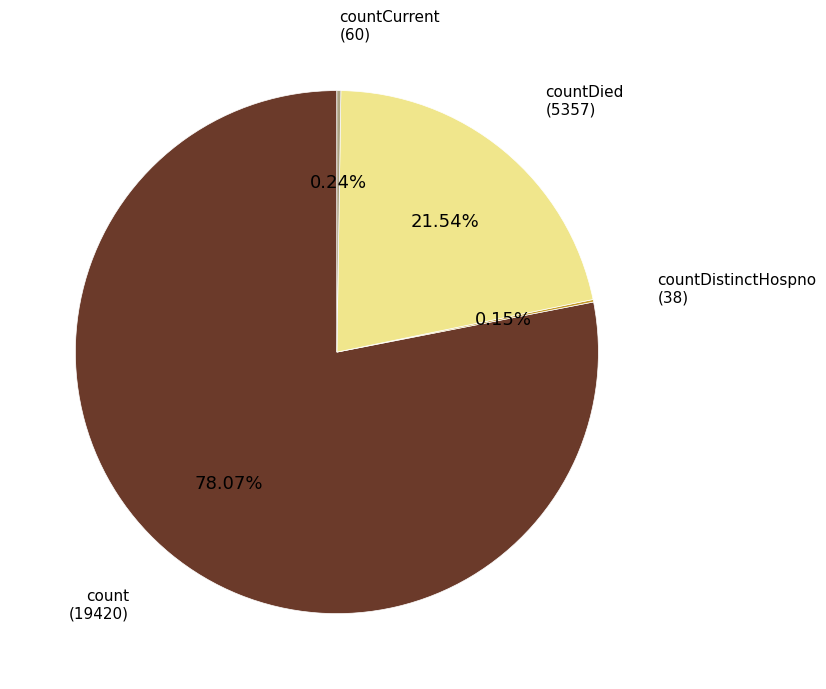

Is there a majority slice in this chart?

Yes